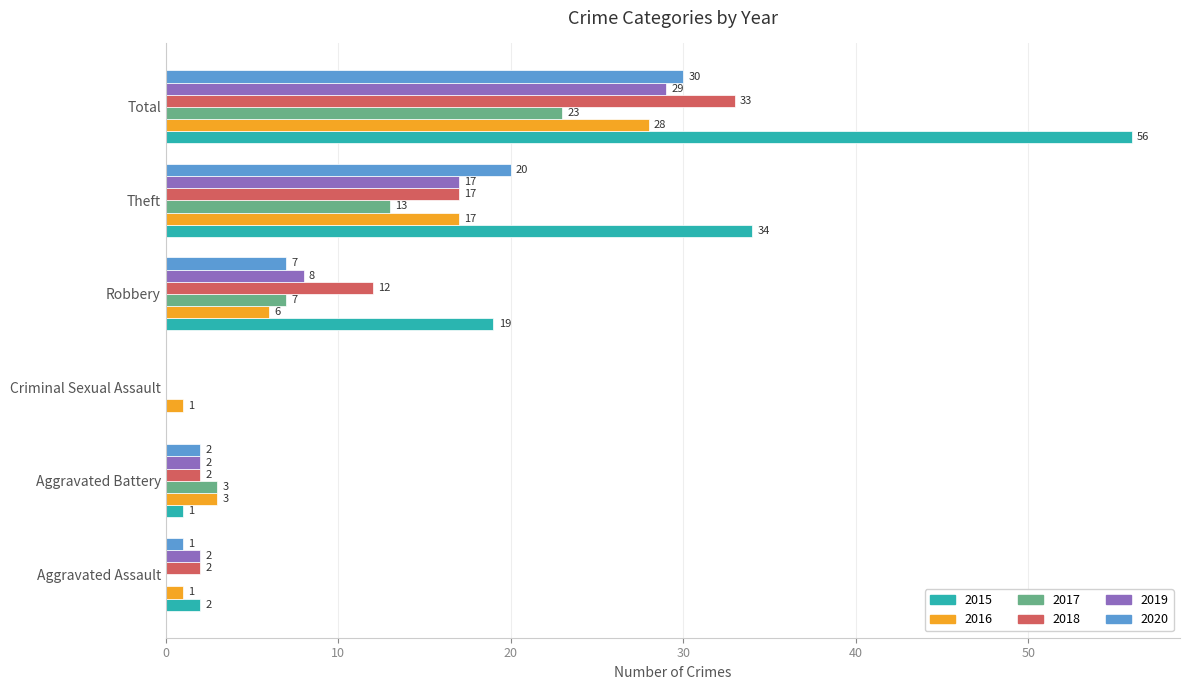

At which label is 2020 closest to 15?

Theft